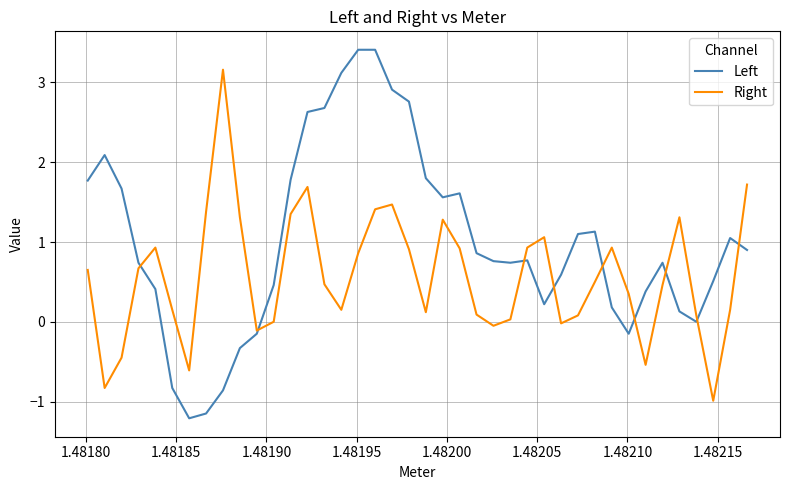

Rank the series by their maximum value, from highest to lowest.

Left, Right